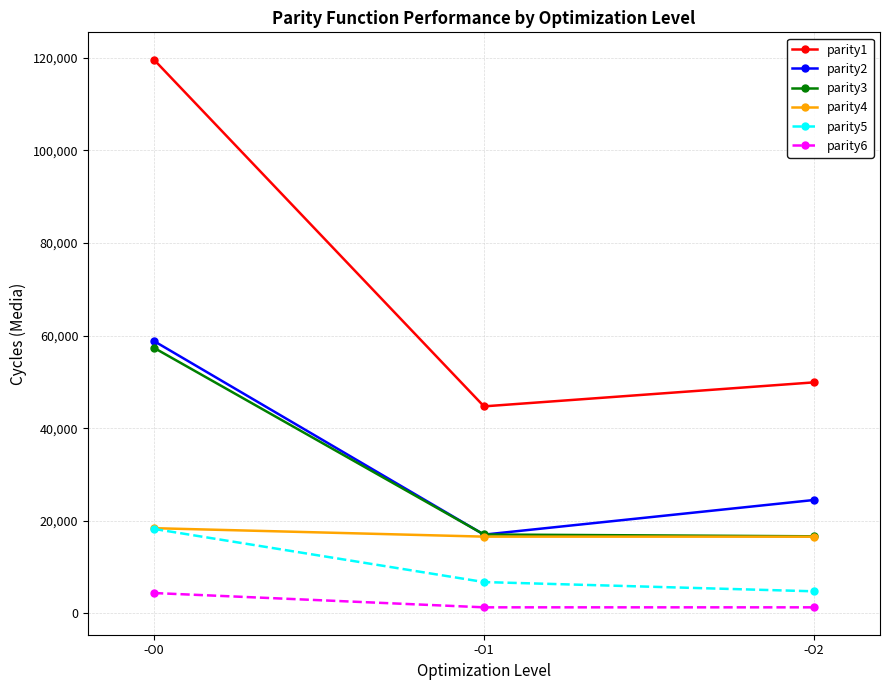

How many data points does each series have?

3